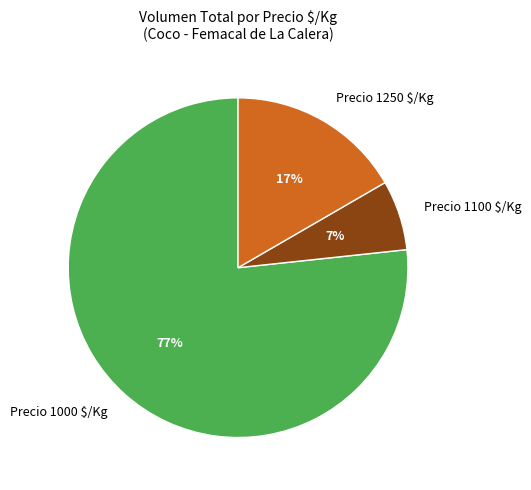

Which category accounts for the majority?

Precio 1000 $/Kg